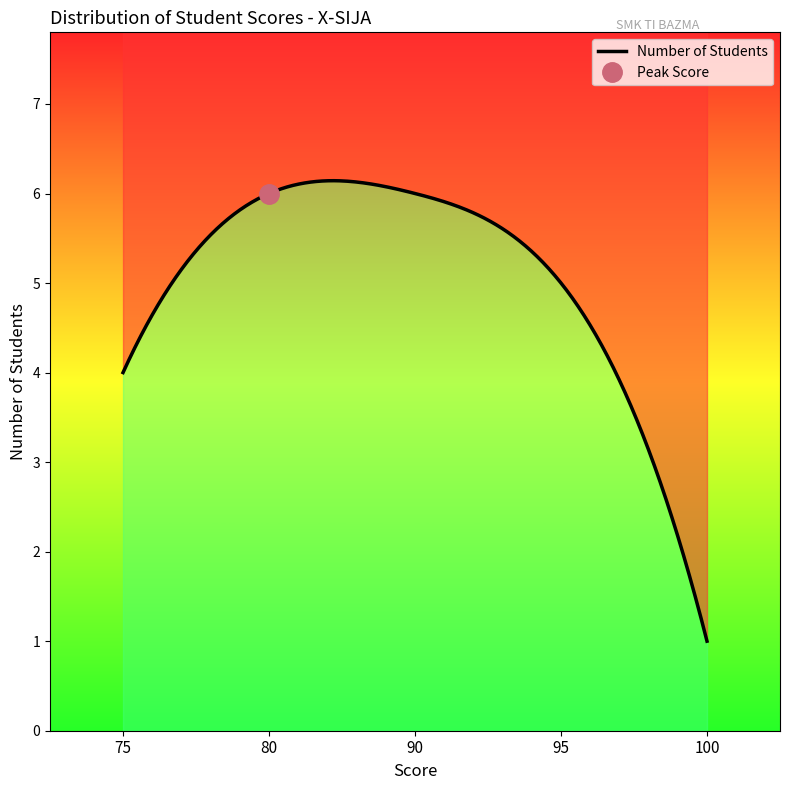

Reading left to right, list all the values displayed in this chart.

75=4	80=6	90=6	95=5	100=1